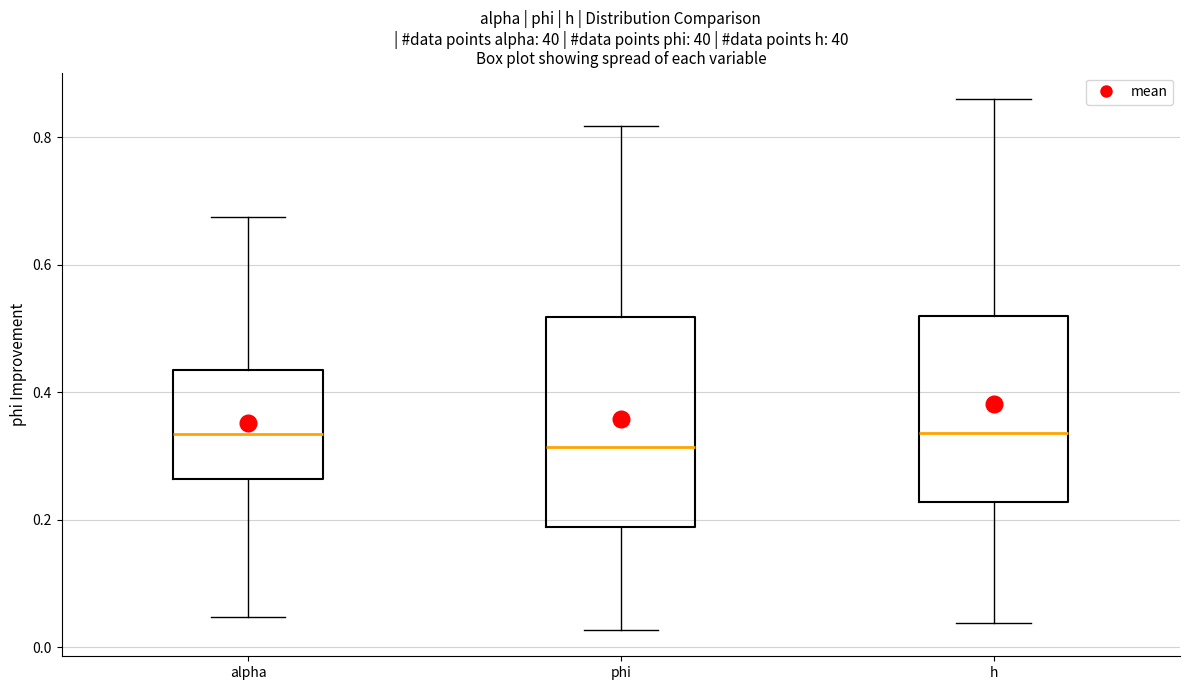

Reading left to right, transcribe this box plot: for each box, give where its median line is, the range the box spans, and where its two whiskers end, as read against the y-axis. The values are not printed on the chart, so give them approximately, as read against the axis.

alpha: median 0.34, box 0.26 to 0.44, whiskers 0.04 to 0.68
phi: median 0.32, box 0.18 to 0.52, whiskers 0.02 to 0.82
h: median 0.34, box 0.22 to 0.52, whiskers 0.04 to 0.86